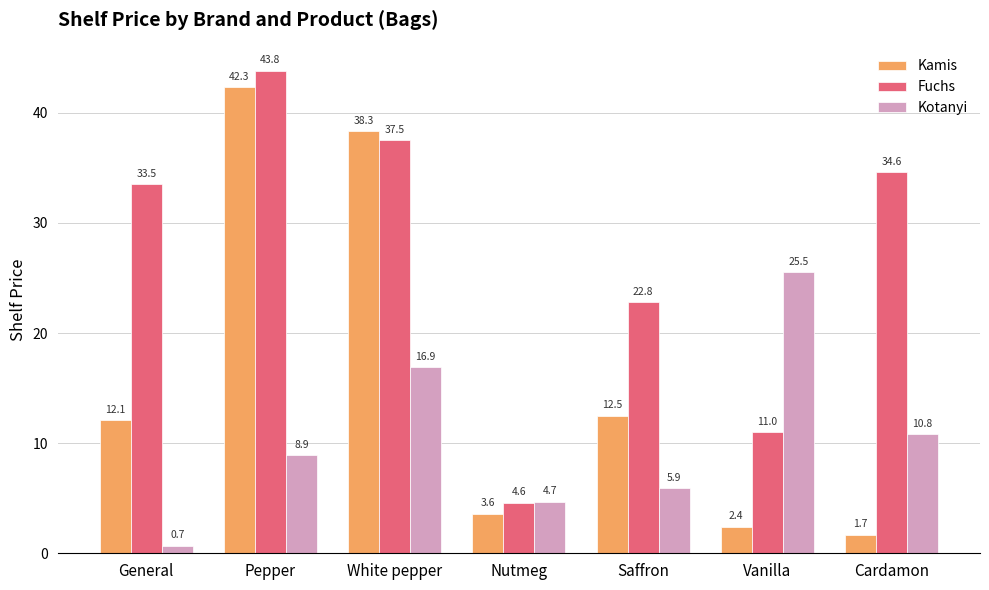

What is the maximum value shown in the chart?

43.8